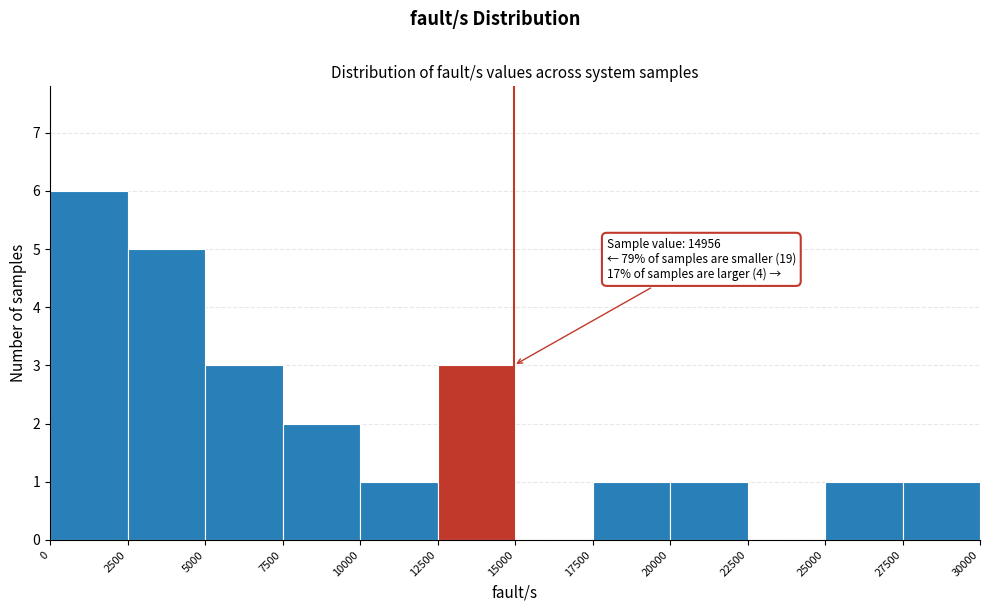

Which range on the x-axis has the tallest bar?

0 to 2500